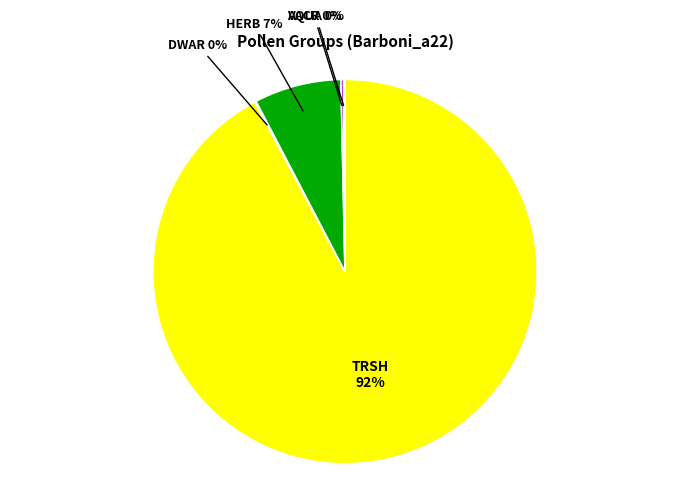

To the nearest percent, what is the average slice percentage?

20%